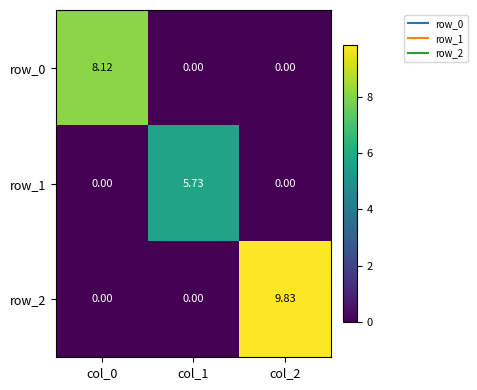

True or false: row_2 has a value of 0.0 at col_1.

True